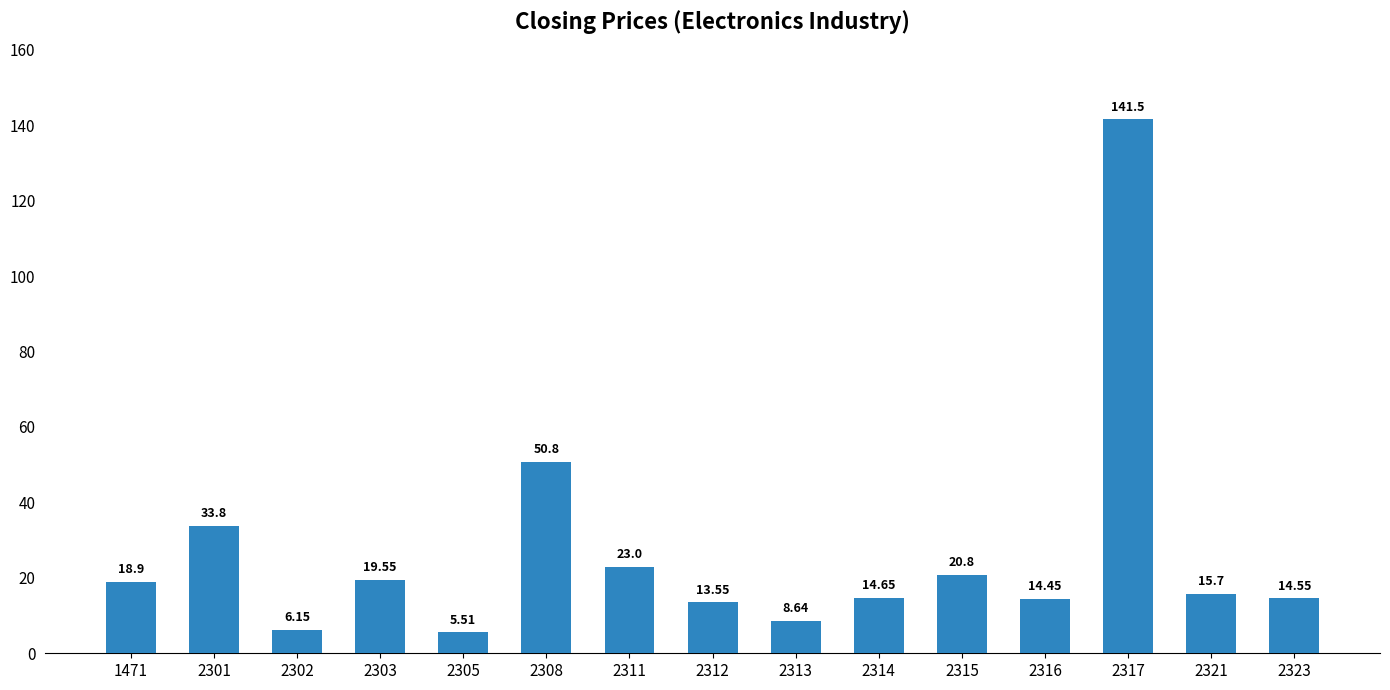

Are the bars horizontal?

No